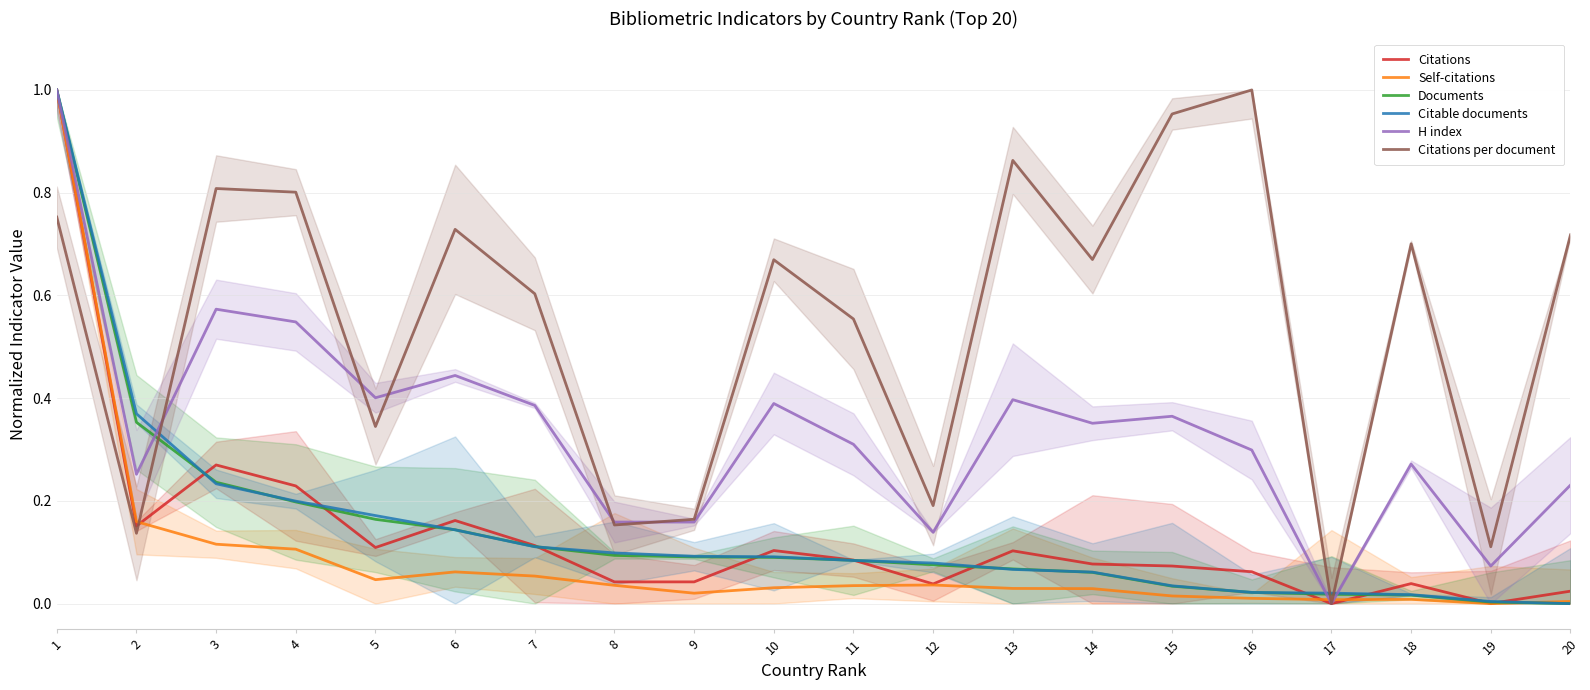

What is the value of the Citations point at the 7th from the left?

0.1